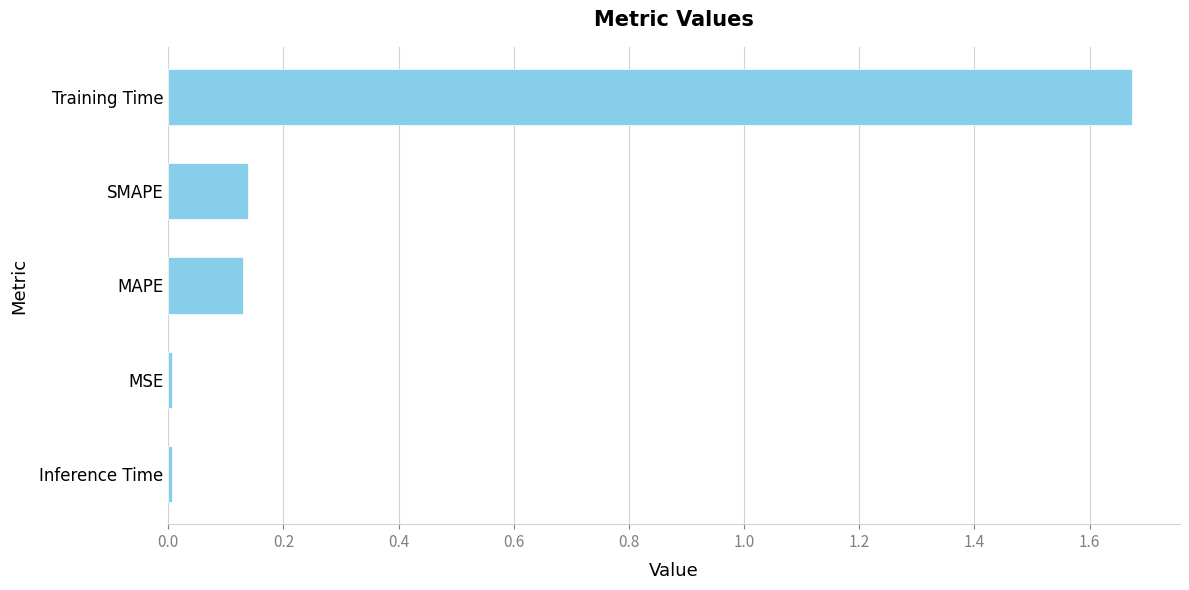

Which has a higher value, Training Time or SMAPE?

Training Time